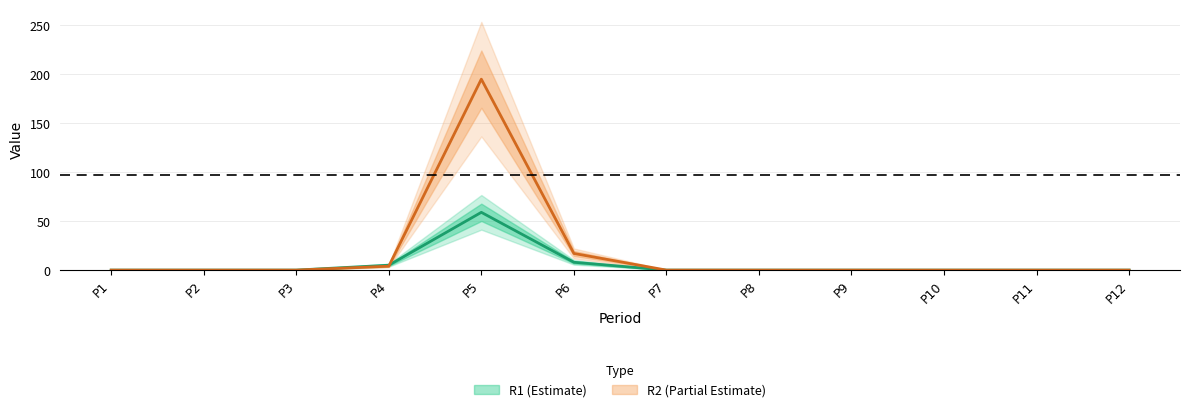

Which series has the largest total across all categories?

R2